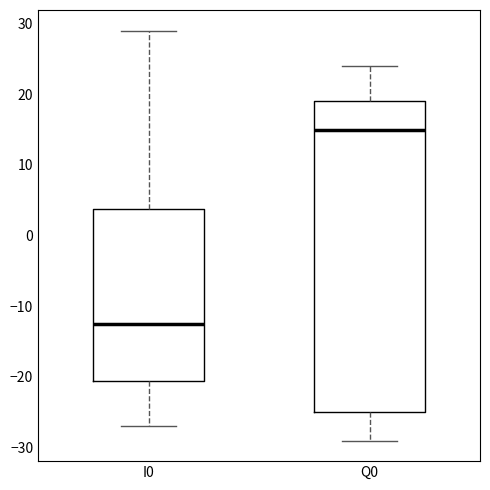

Reading left to right, read every box against the y-axis: the position of its median line, the range the box covers, and the ends of its whiskers. The values are not printed on the chart, so give them approximately, as read against the axis.

I0: median -12, box -20 to 4, whiskers -27 to 29
Q0: median 15, box -25 to 19, whiskers -29 to 24